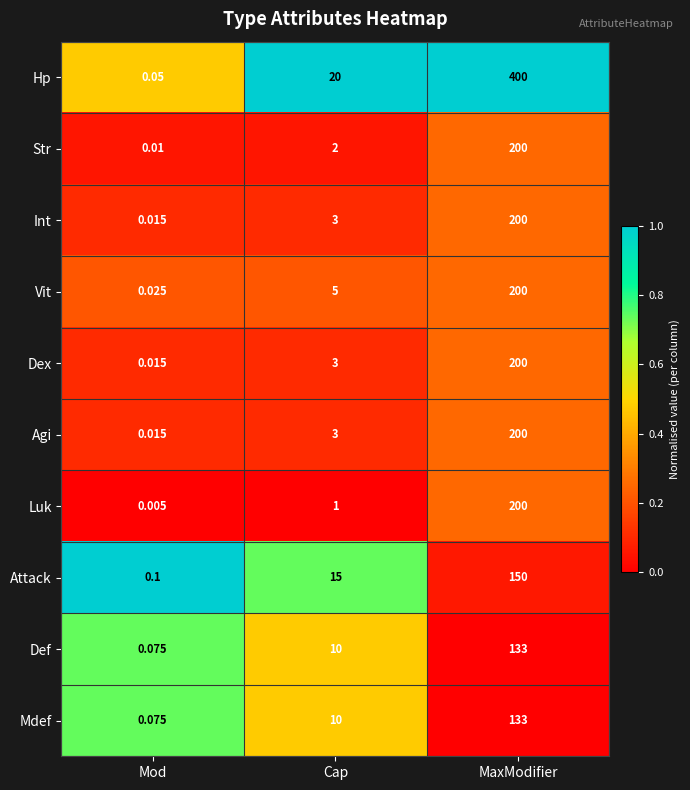

At which category does the chart reach its peak across all series?

MaxModifier